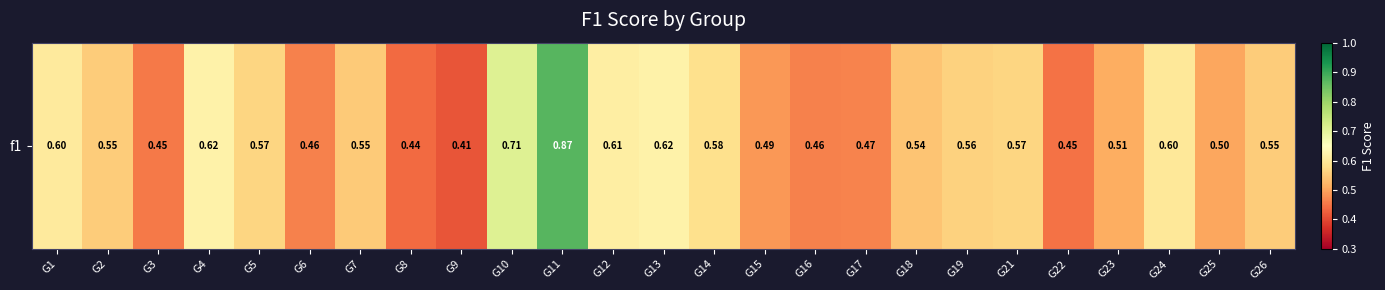

Reading left to right, list all the values displayed in this chart.

G1=0.6	G2=0.6	G3=0.5	G4=0.6	G5=0.6	G6=0.5	G7=0.5	G8=0.4	G9=0.4	G10=0.7	G11=0.9	G12=0.6	G13=0.6	G14=0.6	G15=0.5	G16=0.5	G17=0.5	G18=0.5	G19=0.6	G21=0.6	G22=0.4	G23=0.5	G24=0.6	G25=0.5	G26=0.6